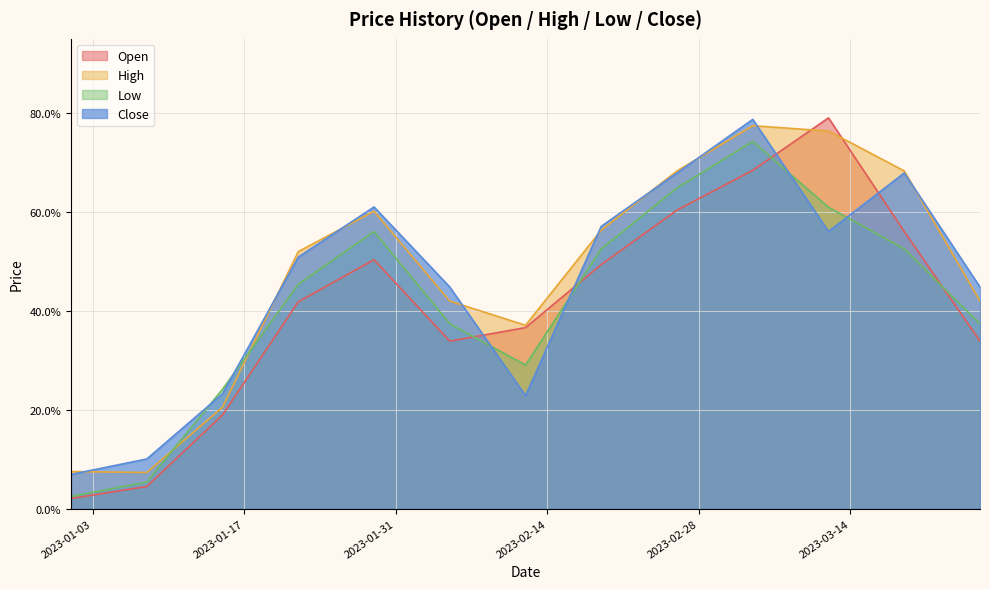

Which series has the largest range (max minus min)?

Open